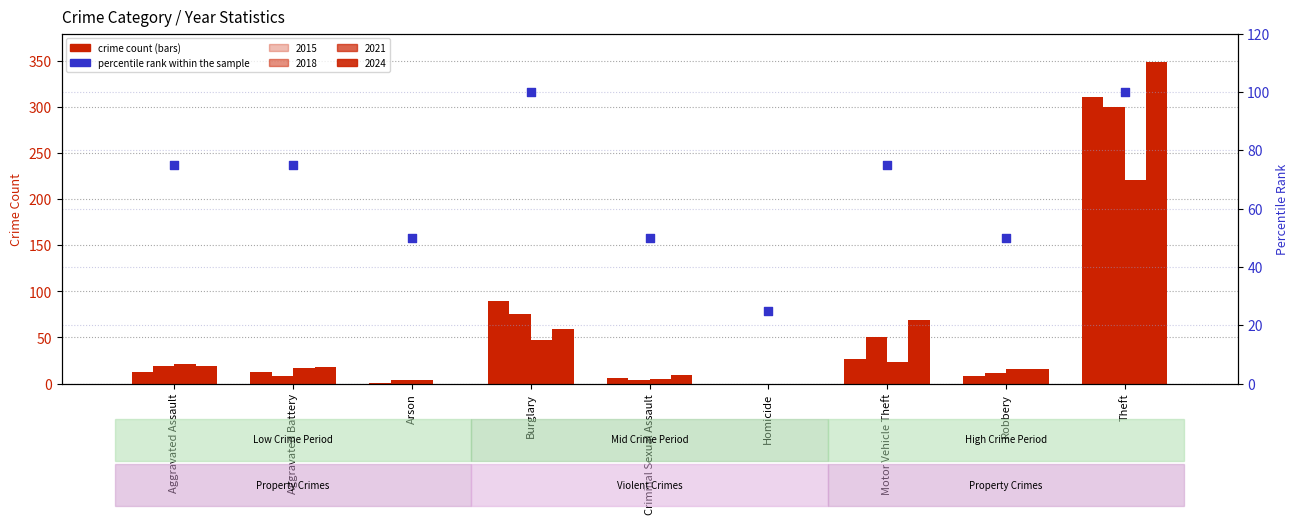

What is the change in value from Homicide to Theft?

+75